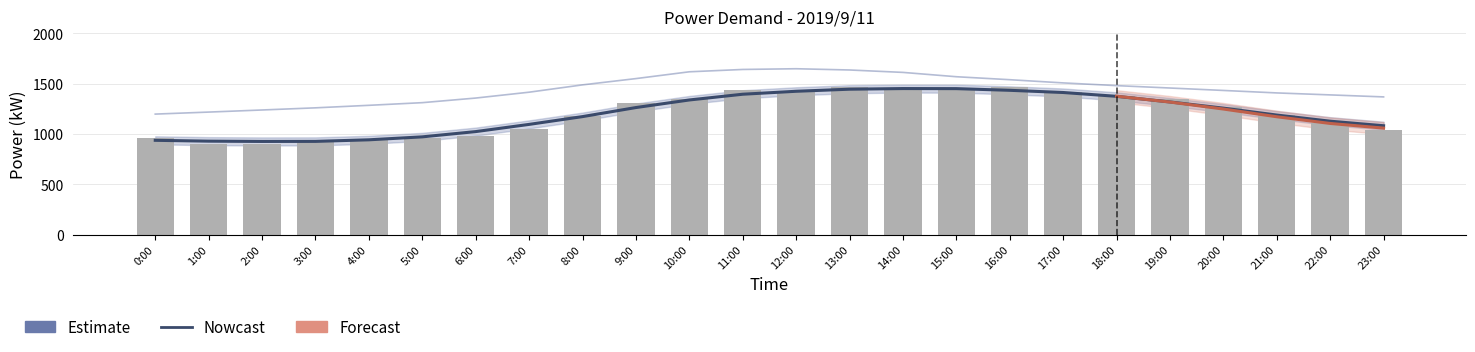

What is the total value across all series at 19:00?

4121.4